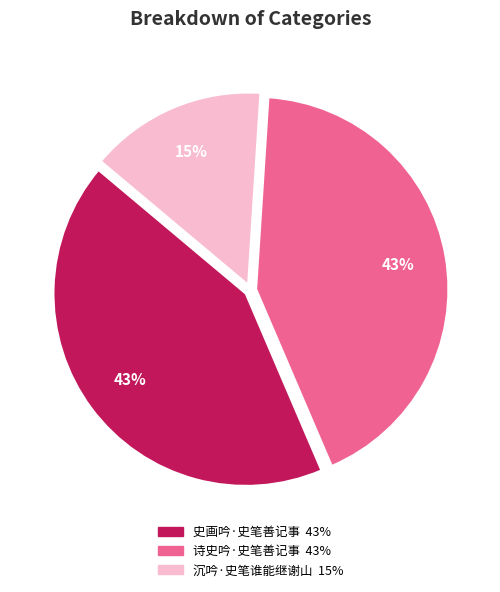

What is the smallest slice in the pie chart?

沉吟·史笔谁能继谢山